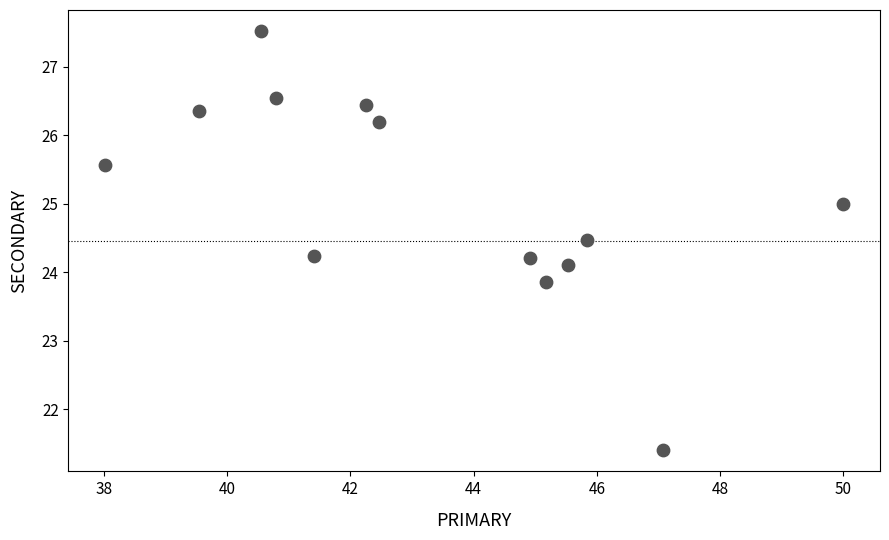

What is the range of Y values (max minus min)?

6.1